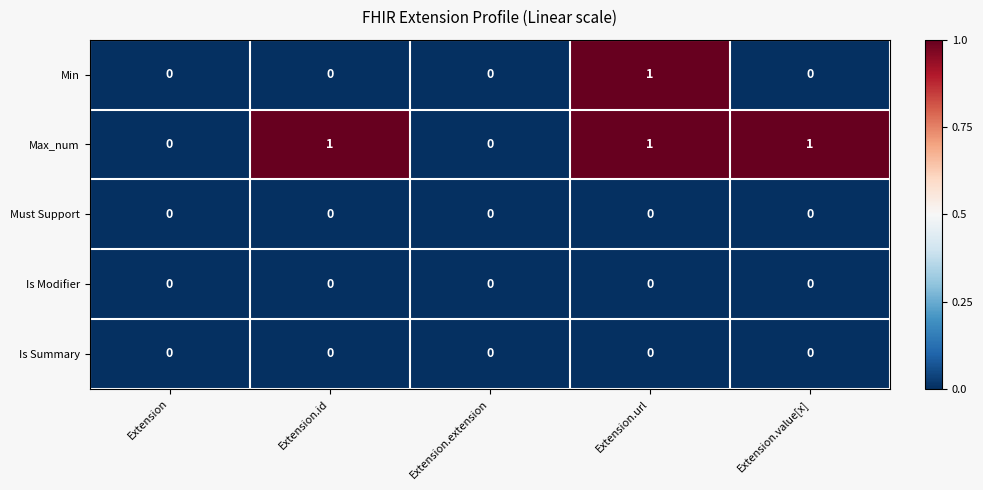

Reading left to right, extract all data points from this chart.

Min: Extension=0	Extension.id=0	Extension.extension=0	Extension.url=1	Extension.value[x]=0
Max_num: Extension=0	Extension.id=1	Extension.extension=0	Extension.url=1	Extension.value[x]=1
Must Support: Extension=0	Extension.id=0	Extension.extension=0	Extension.url=0	Extension.value[x]=0
Is Modifier: Extension=0	Extension.id=0	Extension.extension=0	Extension.url=0	Extension.value[x]=0
Is Summary: Extension=0	Extension.id=0	Extension.extension=0	Extension.url=0	Extension.value[x]=0